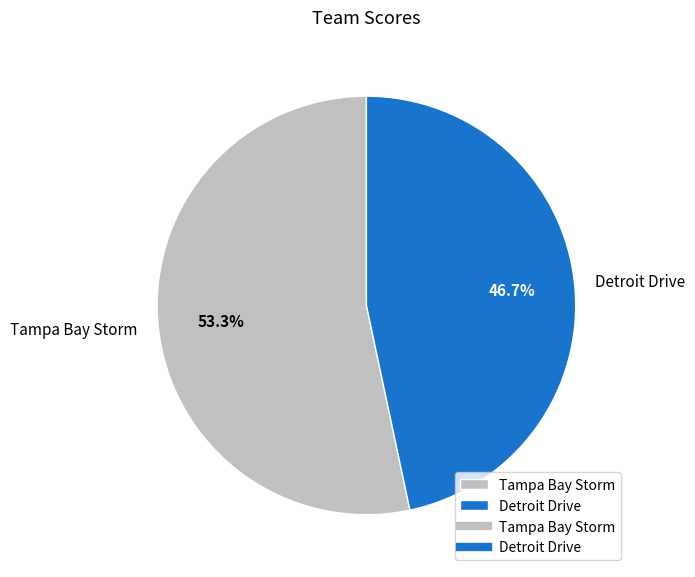

Rank the categories by value from lowest to highest.

Detroit Drive, Tampa Bay Storm